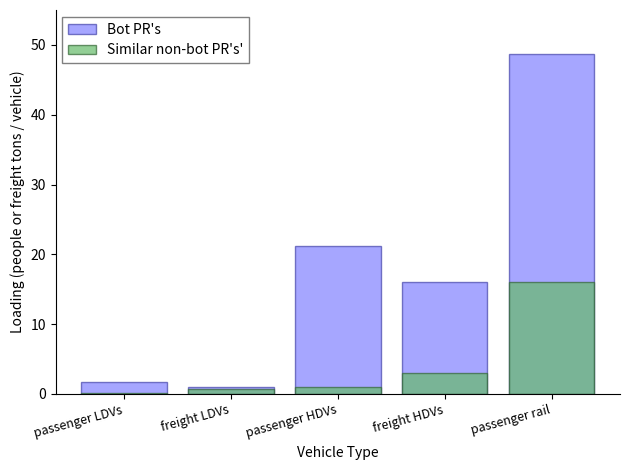

Read the Bot PR's value at freight LDVs.

1.0